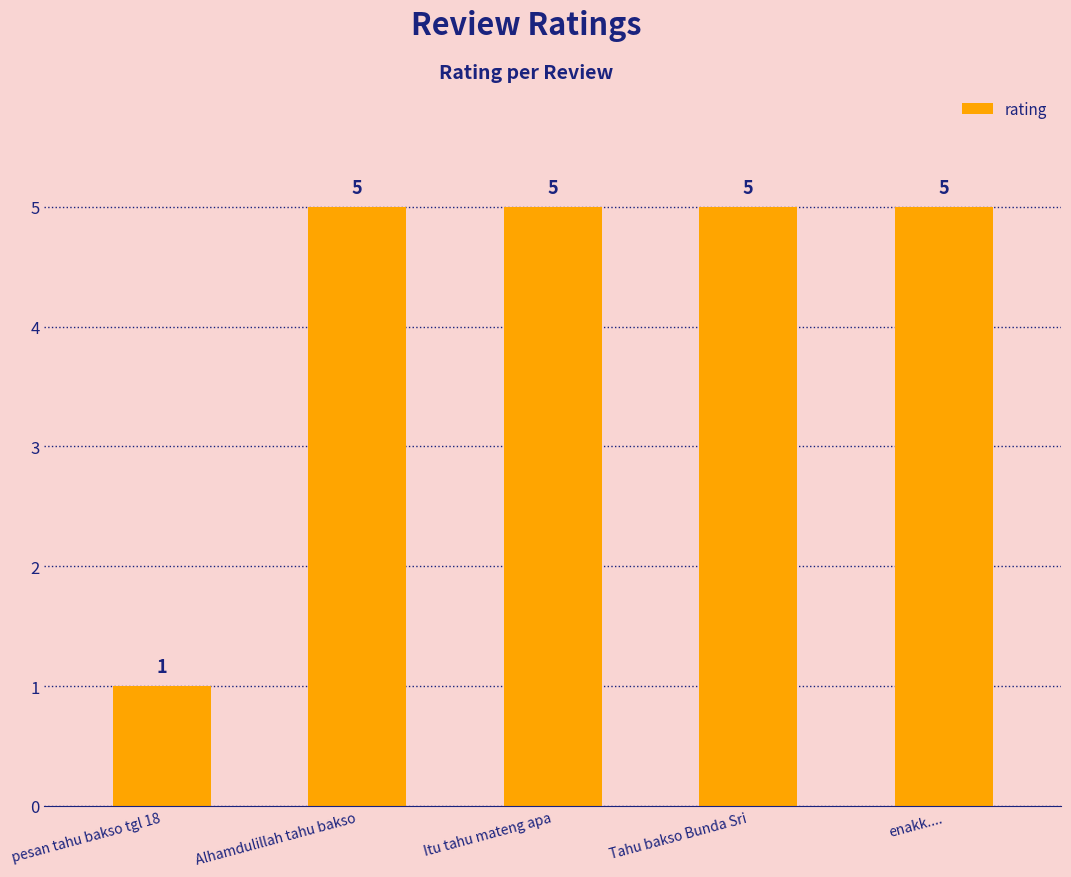

Count the values in the range 5 to 6.

4